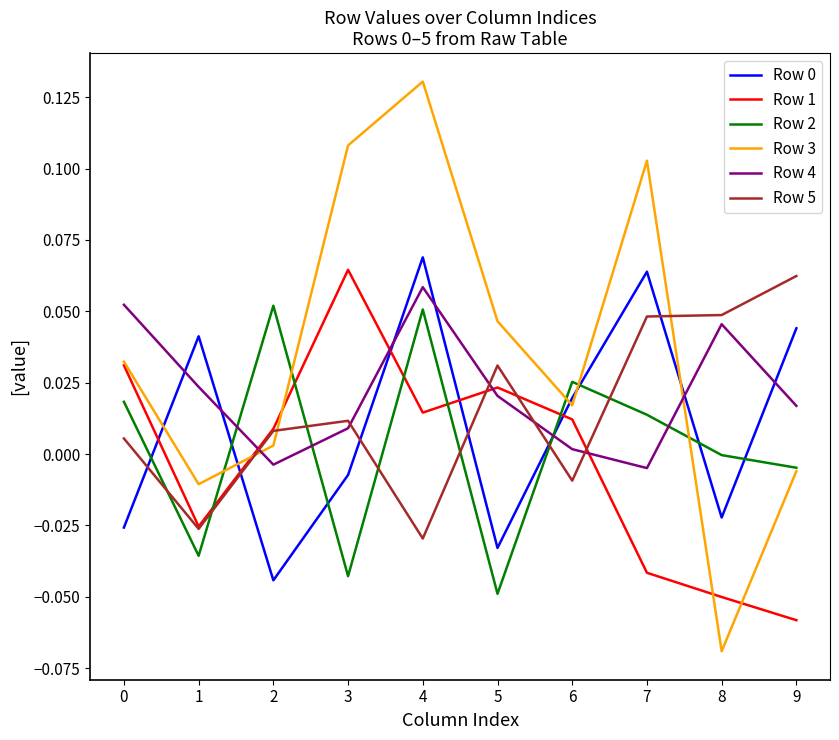

How many times do Row 1 and Row 0 cross each other?

5